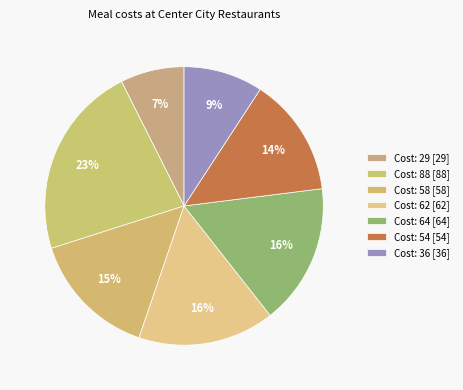

Count the number of slices in the pie.

7